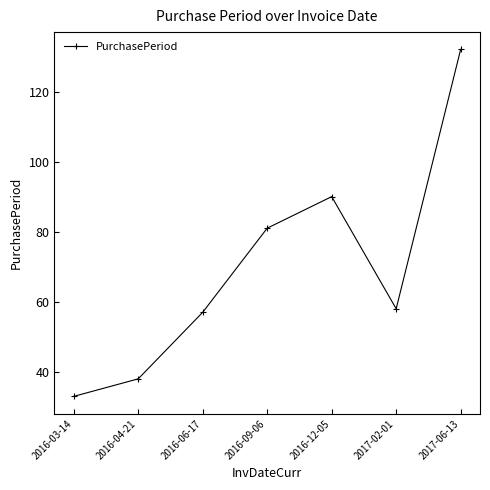

What is the ratio of the value at 2016-12-05 to the value at 2016-06-17?

1.6